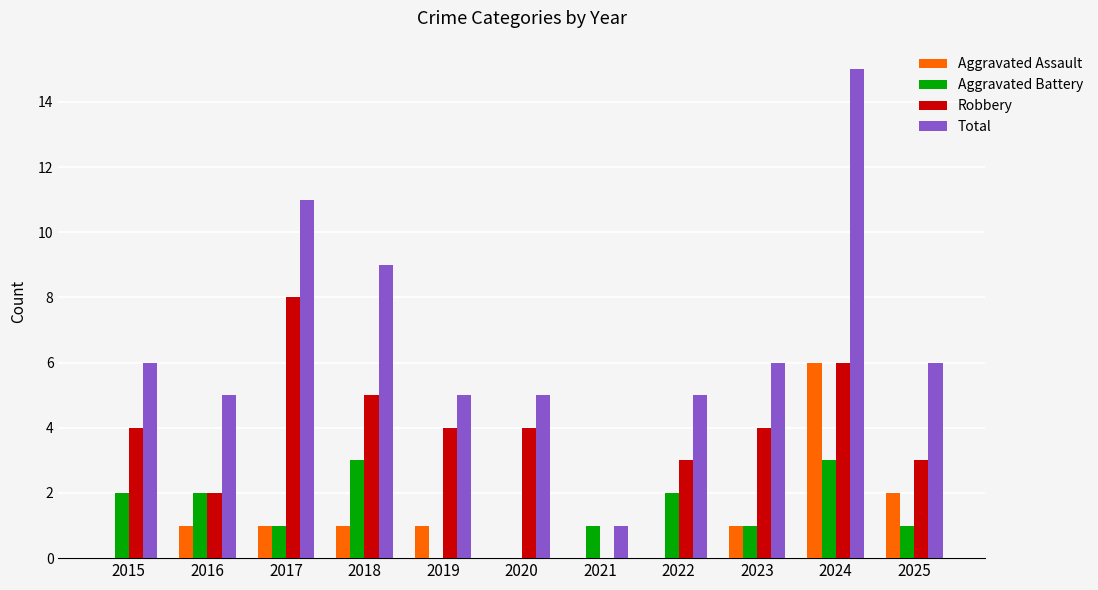

What is the average value of the Robbery series?

4